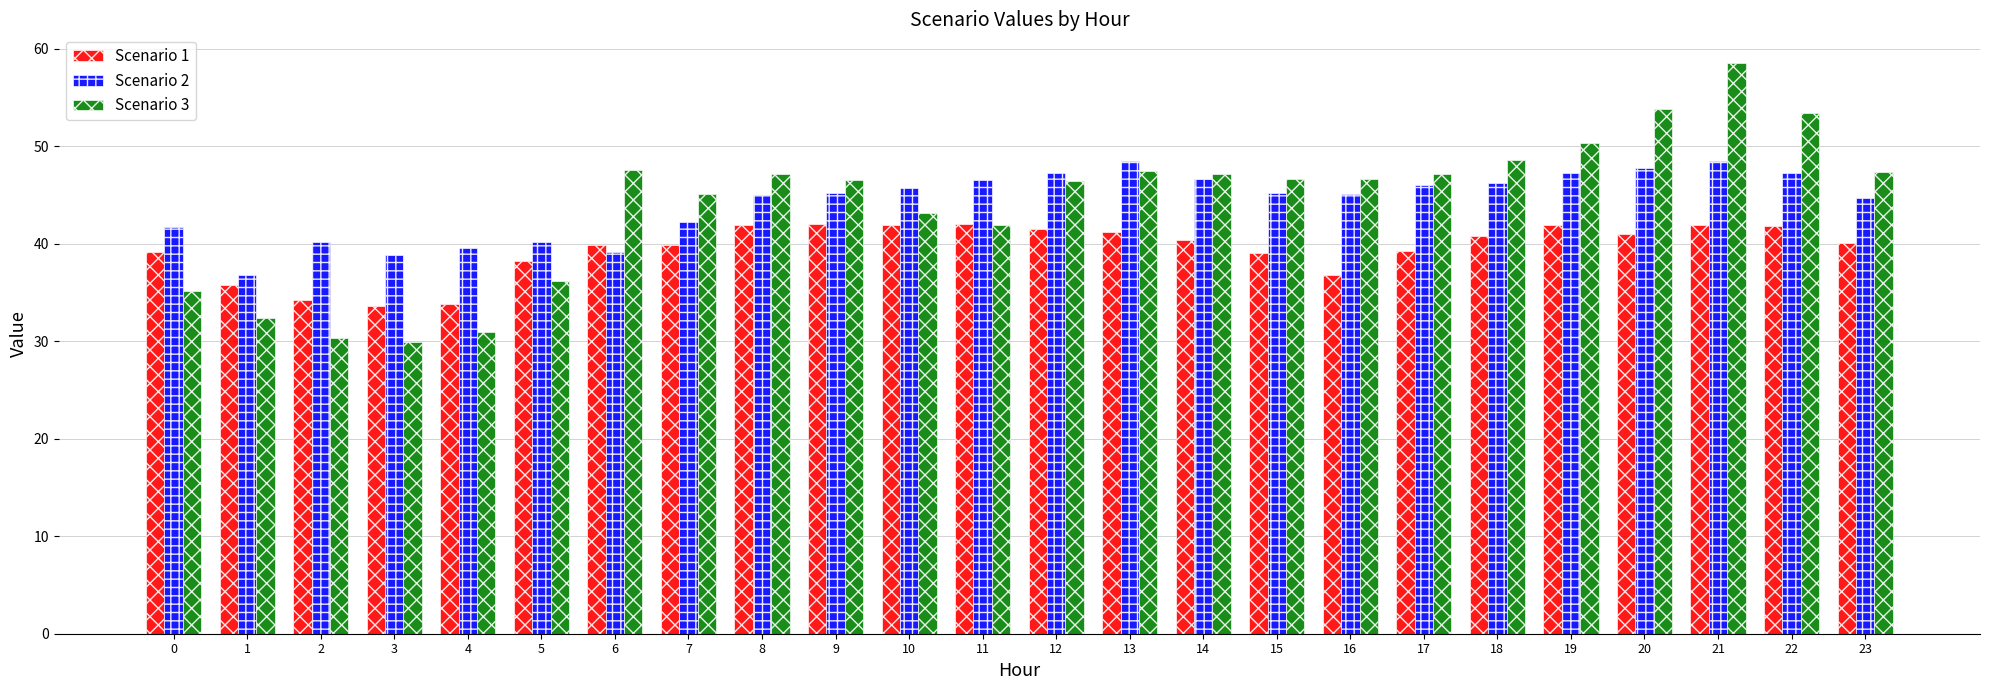

Is the value of Scenario 1 at 22 greater than the value of Scenario 3 at 17?

No